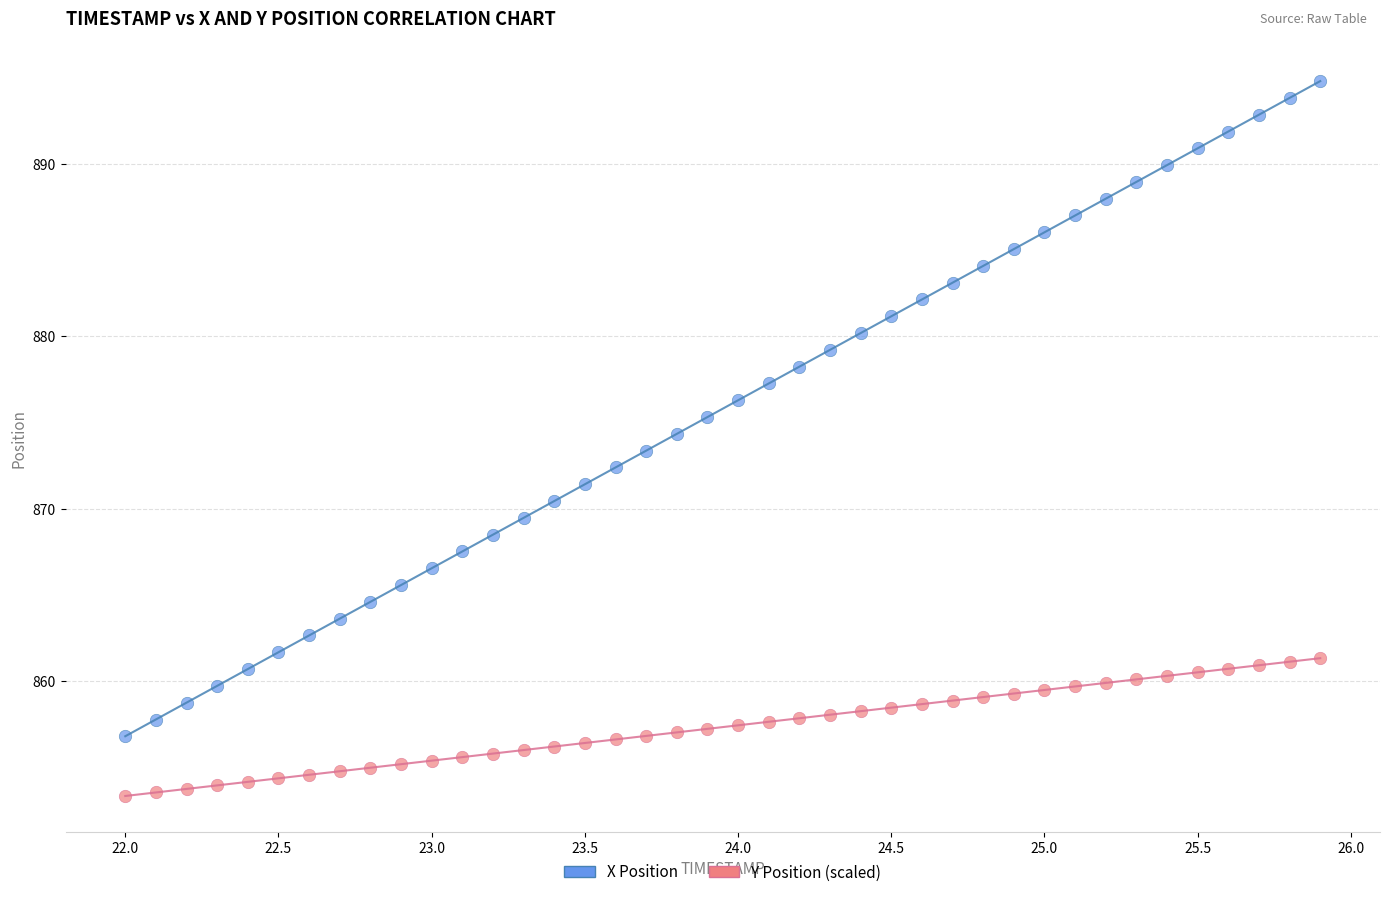

Across all data points, what is the range of Y values (max minus min)?

41.4